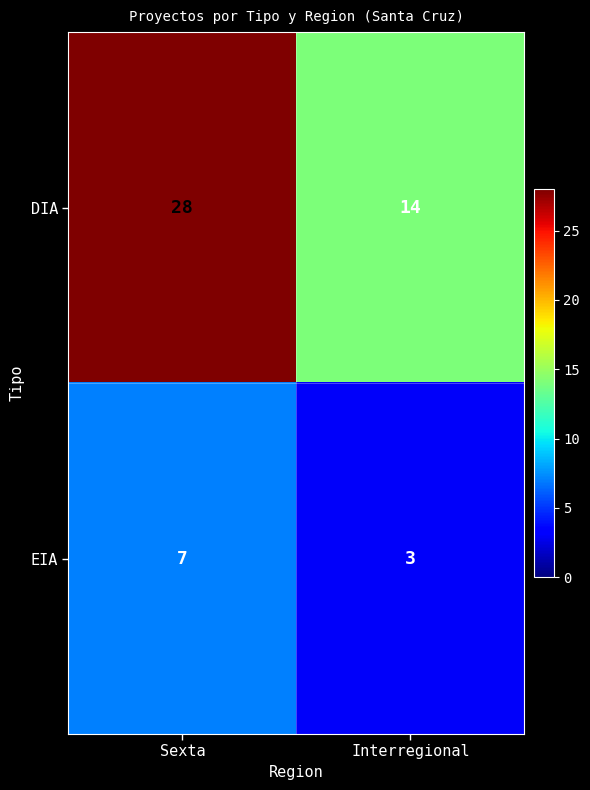

What is the total value across all series at Interregional?

17